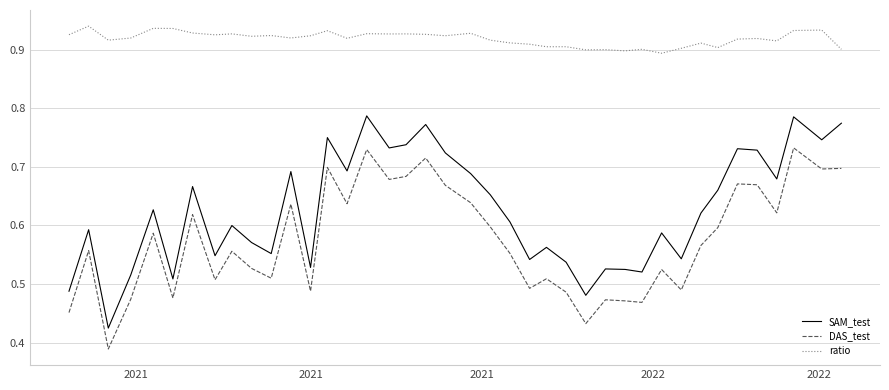

What are all the series names shown in the legend?

SAM_test, DAS_test, ratio